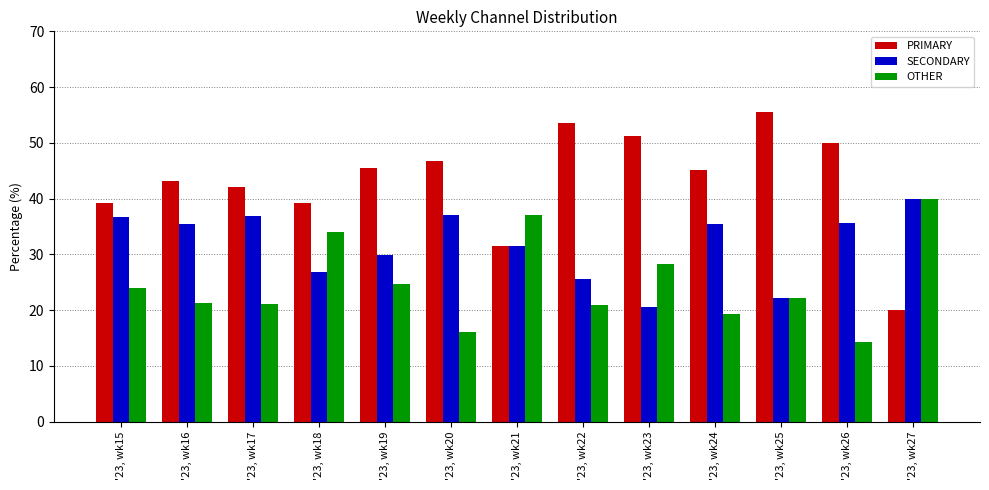

List the series in order of their overall mean, lowest first.

OTHER, SECONDARY, PRIMARY